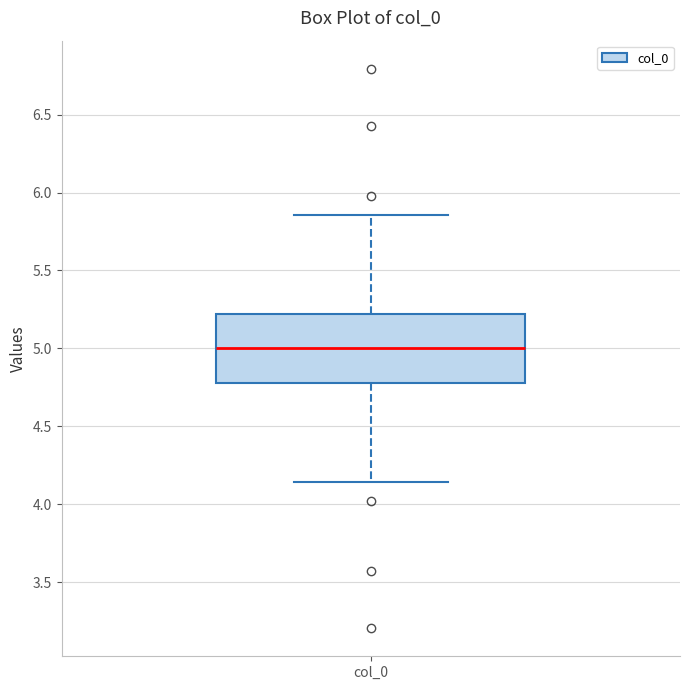

Where does the median line of the box for col_0 sit on the y-axis? The values are not printed on the chart, so give them approximately, as read against the axis.

5.00